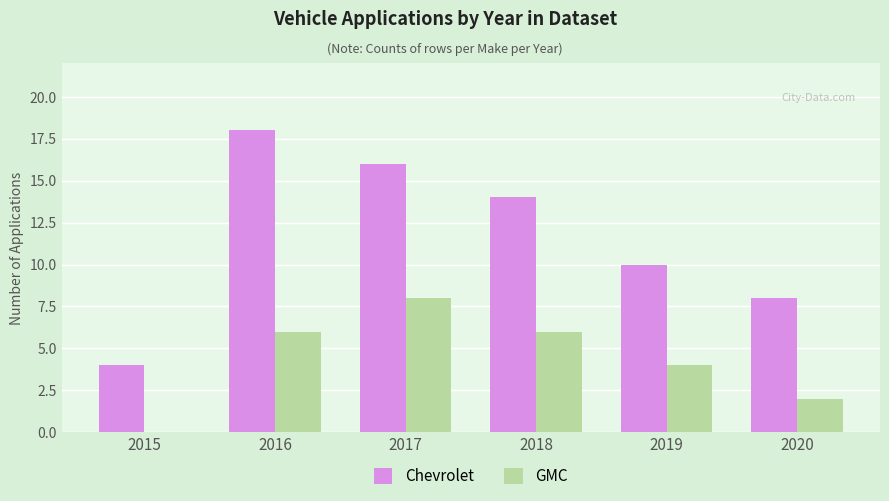

What is the sum of all GMC values?

26